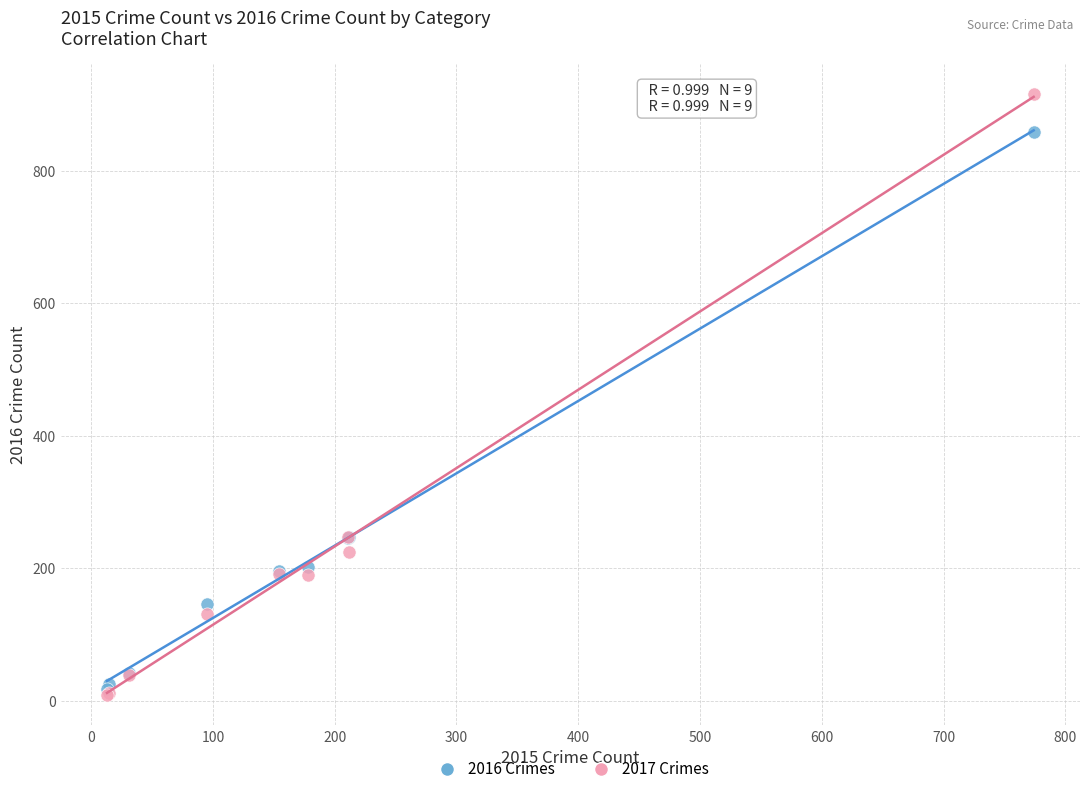

What are all the series names shown in the legend?

2016 Crimes, 2017 Crimes